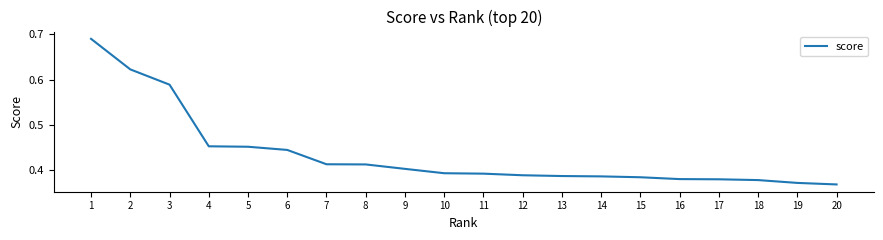

What is the difference between the maximum and minimum values?

0.3